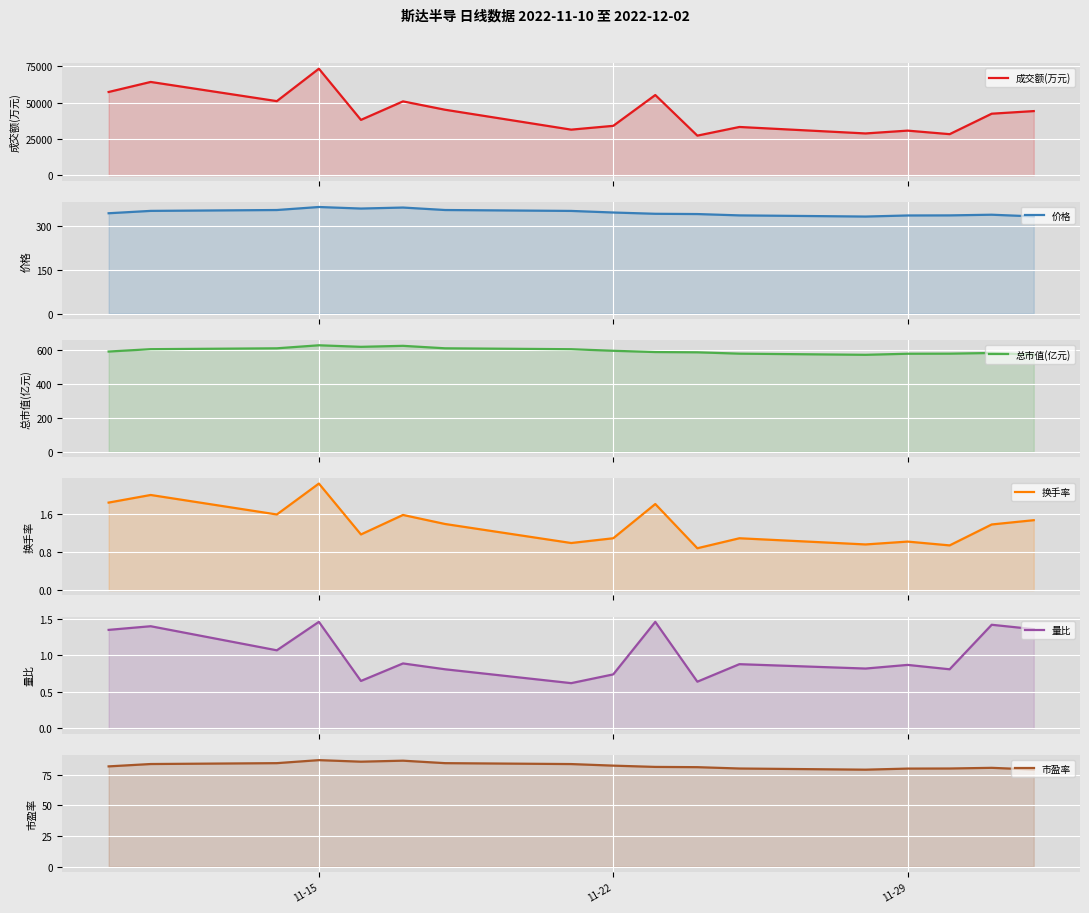

What is the maximum value for 成交额(万元)?

73460.0